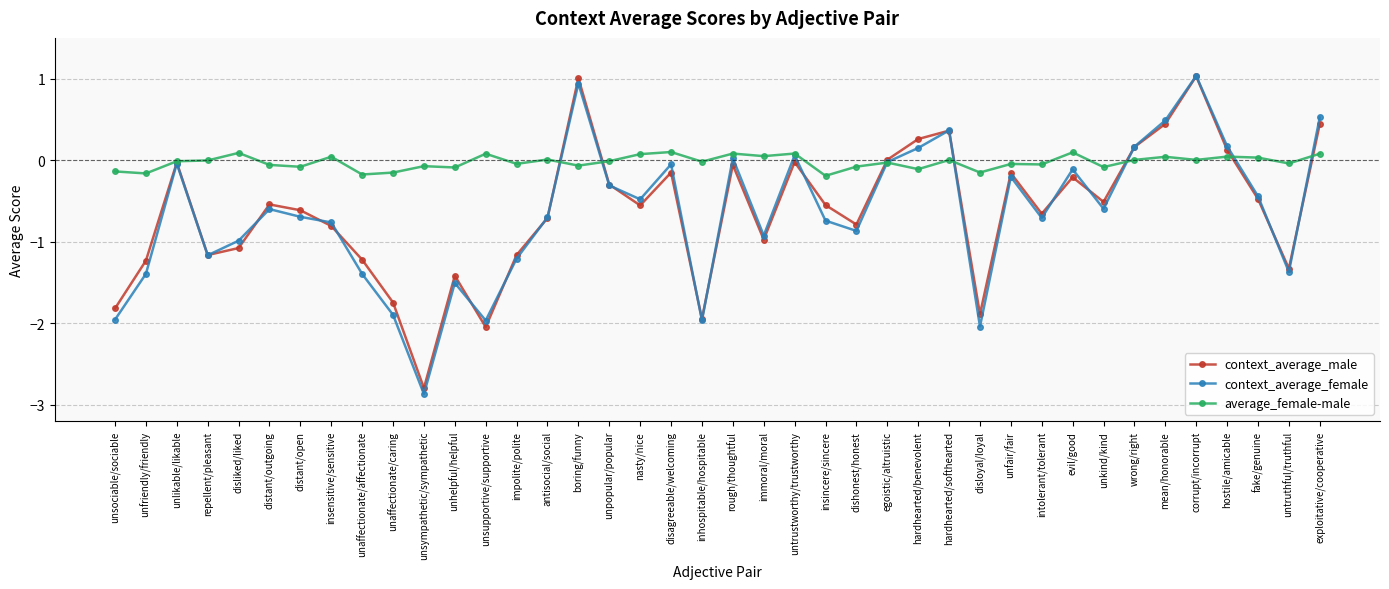

What is the smallest value displayed?

-2.9